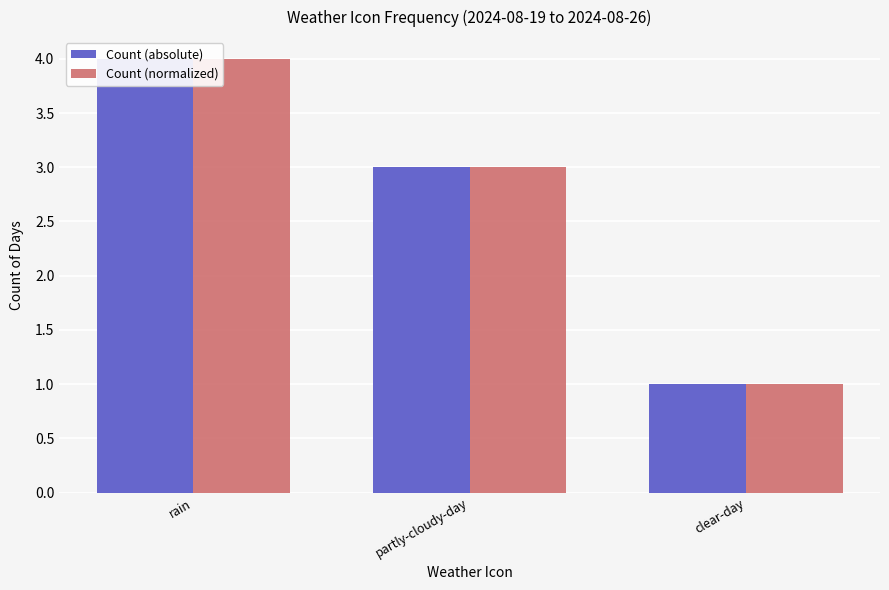

True or false: Count (normalized) has a value of 4 at rain.

True